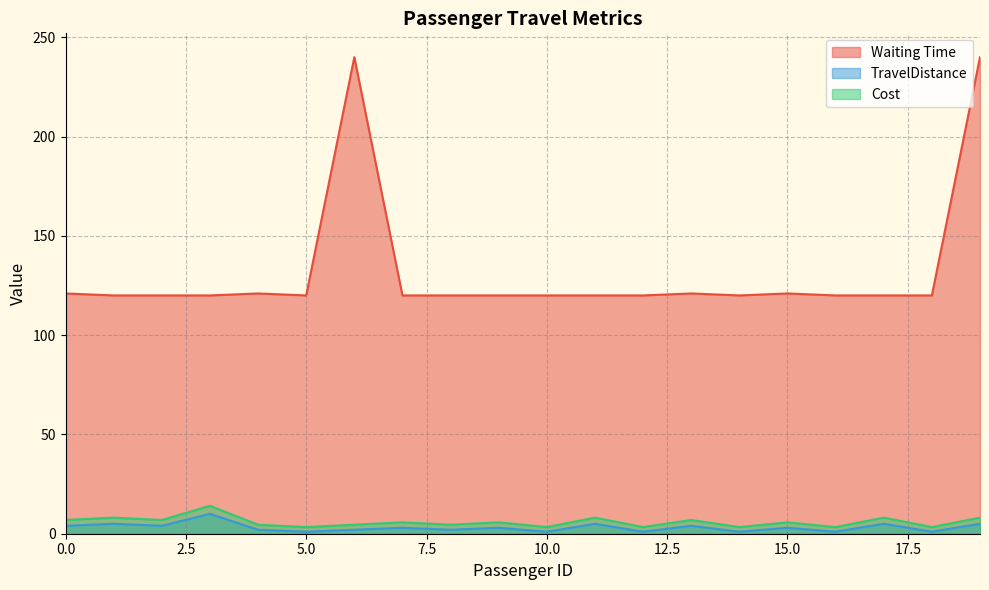

Rank the categories by Cost value from highest to lowest.

3, 1, 11, 17, 19, 0, 2, 13, 7, 9, 15, 4, 6, 8, 5, 10, 12, 14, 16, 18